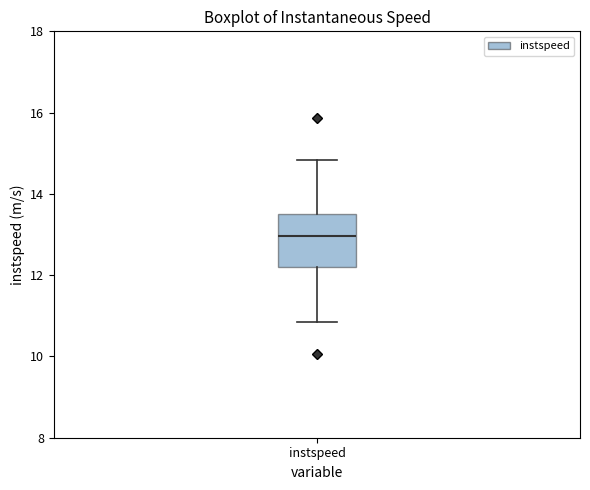

Transcribe this box plot: give where the median line is, the range the box spans, and where the two whiskers end, as read against the y-axis. The values are not printed on the chart, so give them approximately, as read against the axis.

median 13.0, box 12.2 to 13.6, whiskers 10.8 to 14.8